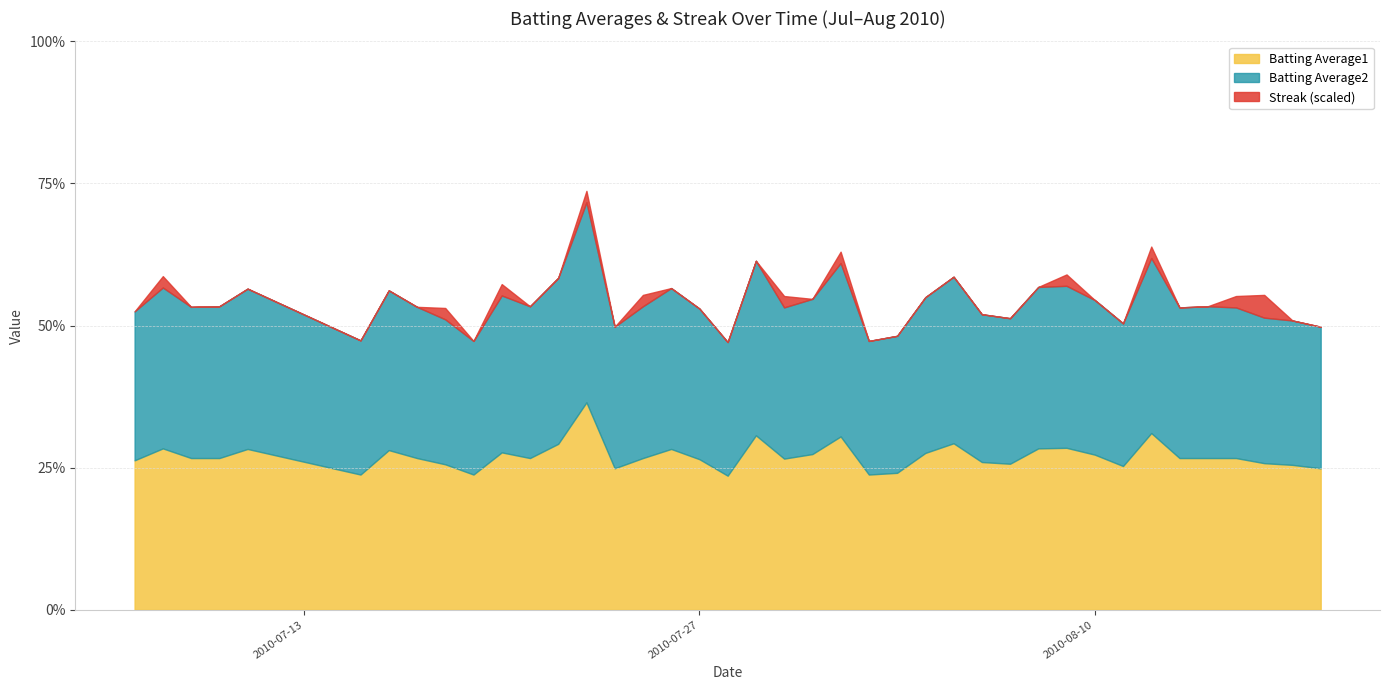

What is the difference between the highest and lowest values at 2010-07-26?

0.3